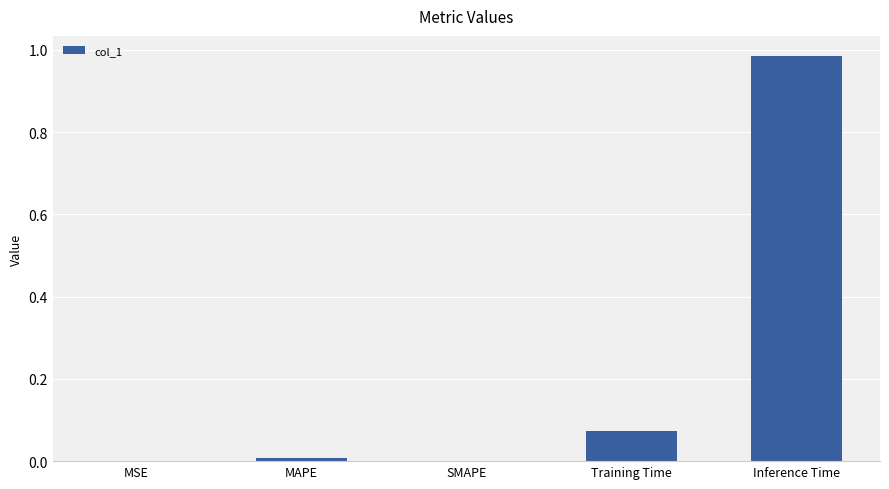

At which category does the chart reach its peak across all series?

Inference Time